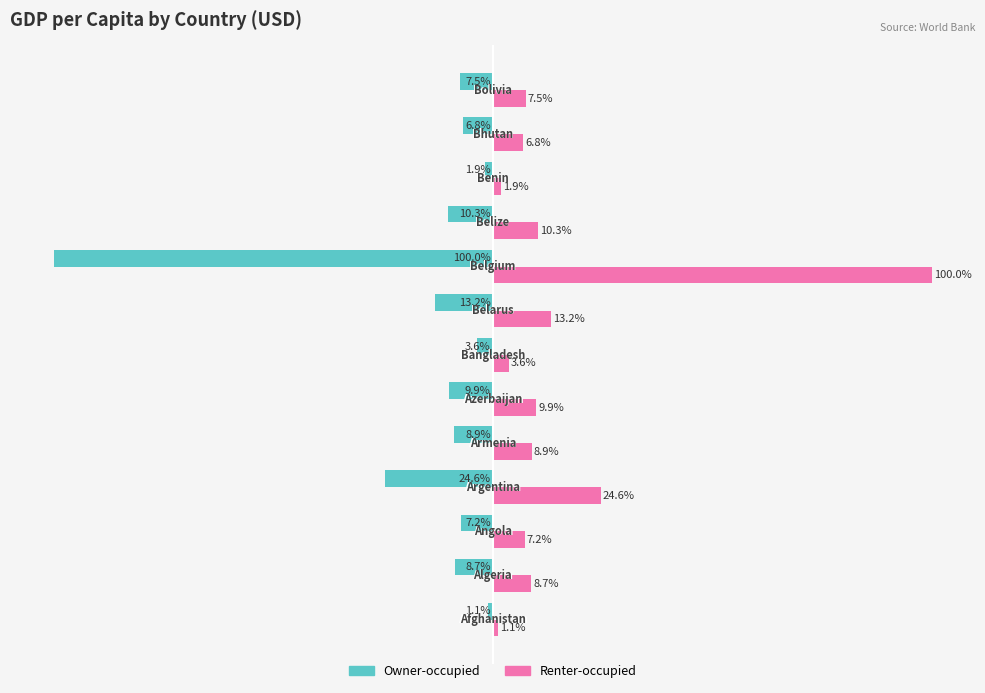

List the series in order of their peak value, lowest first.

Owner-occupied, Renter-occupied